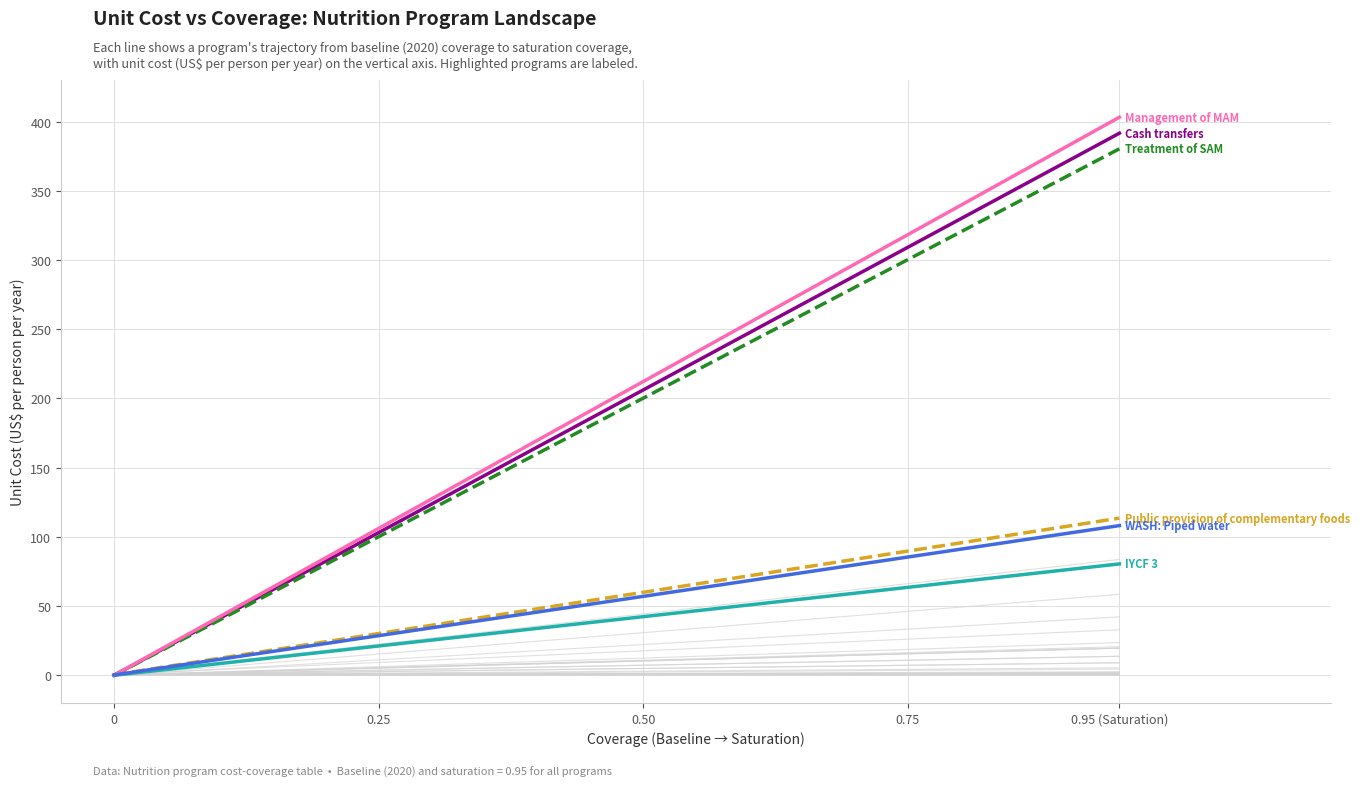

What is the difference between the maximum and minimum values in the Cash transfers series?

391.6